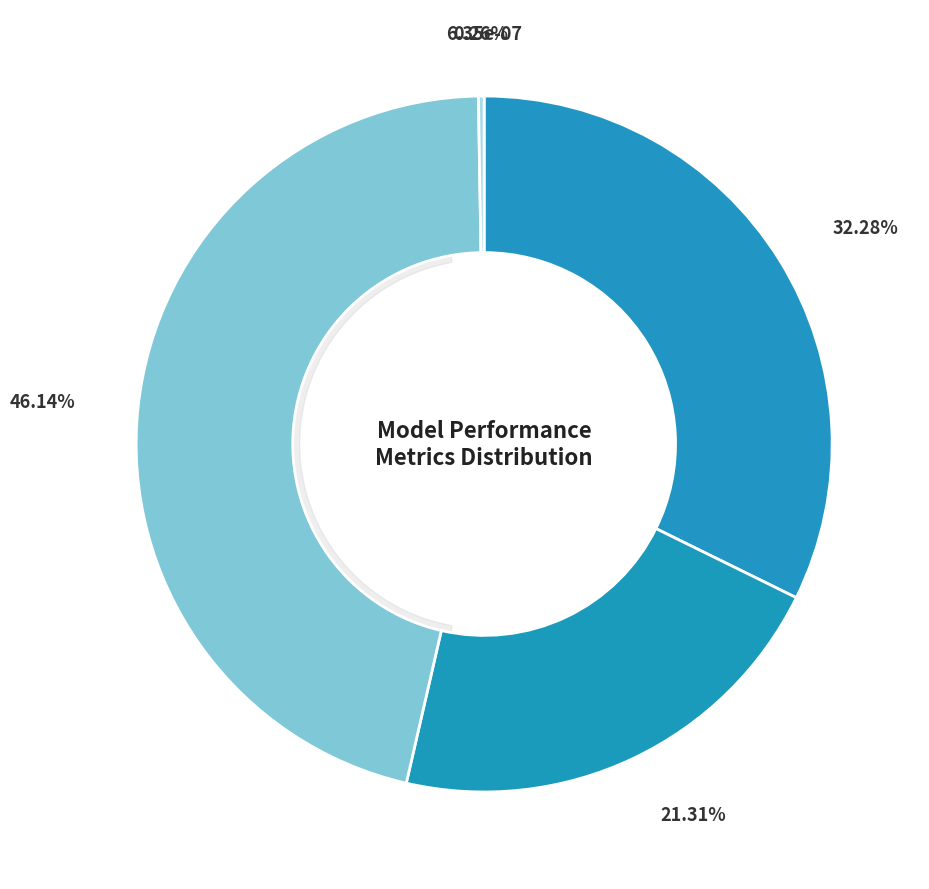

Is there a majority slice in this chart?

No